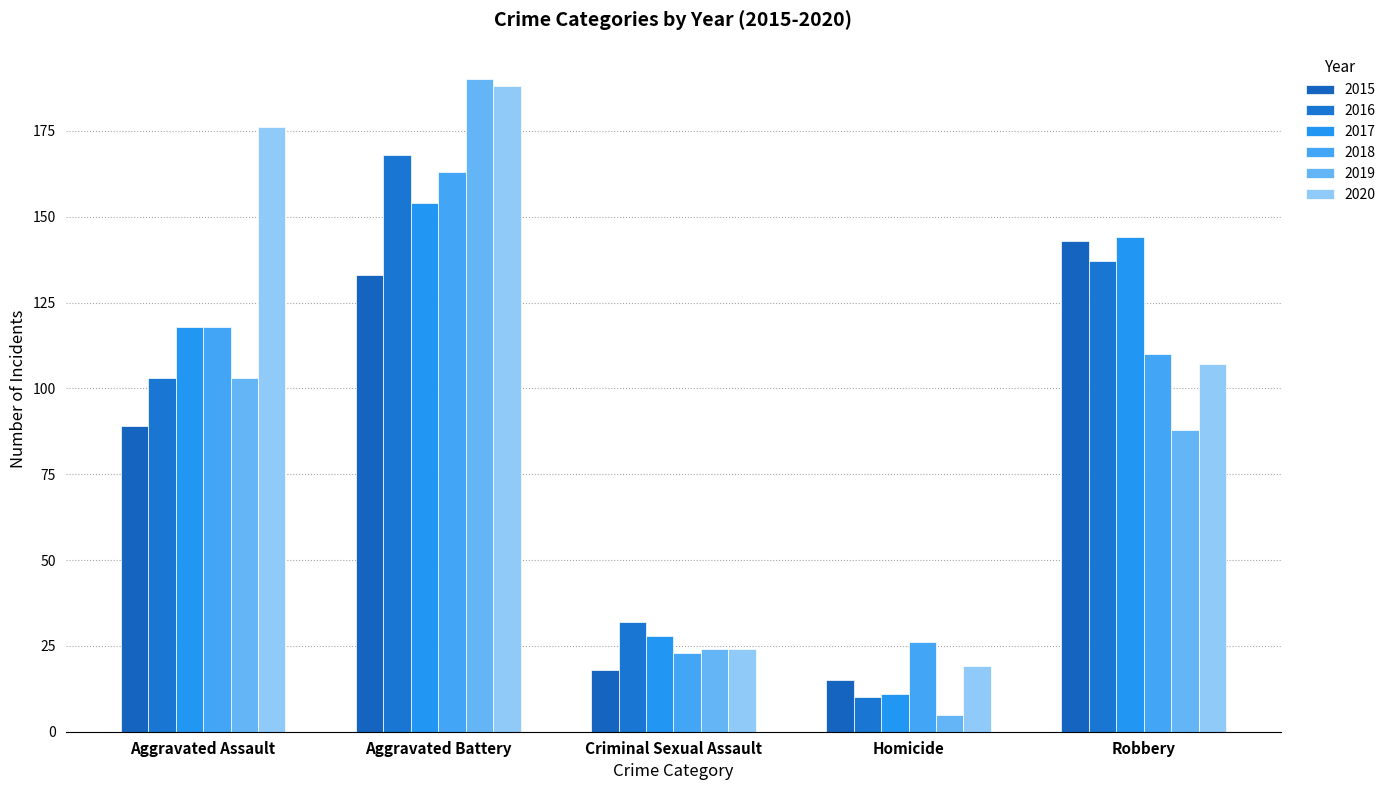

Reading left to right, what are all the values shown in this chart?

2015: 89	133	18	15	143
2016: 103	168	32	10	137
2017: 118	154	28	11	144
2018: 118	163	23	26	110
2019: 103	190	24	5	88
2020: 176	188	24	19	107